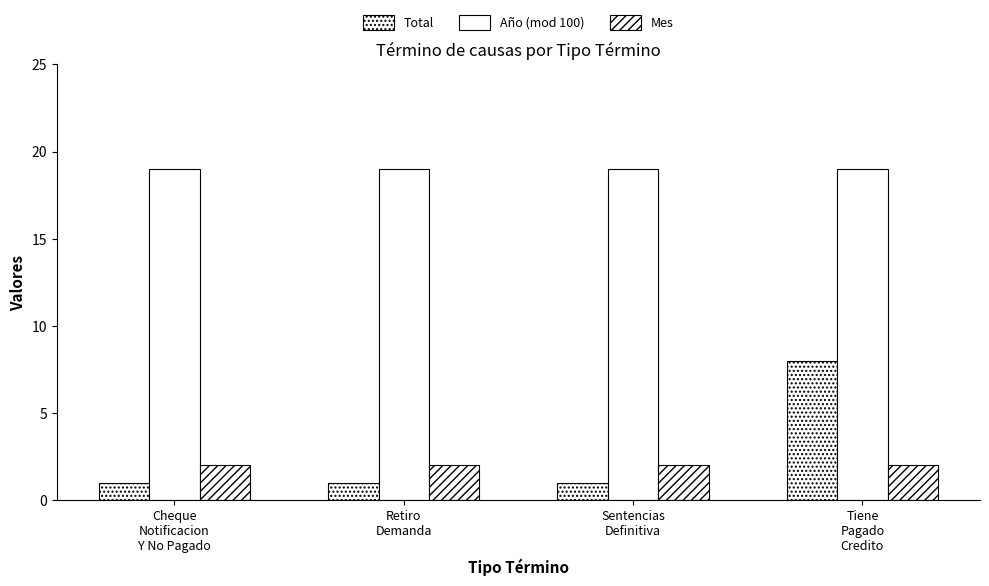

Which category has the highest value across all series?

Cheque
Notificacion
Y No Pagado